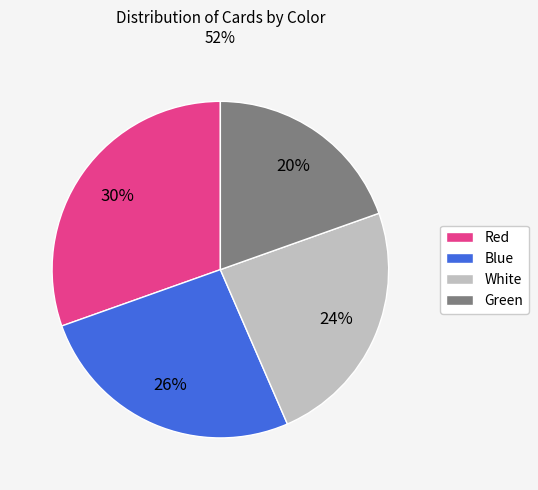

Which slice is the smallest?

Green